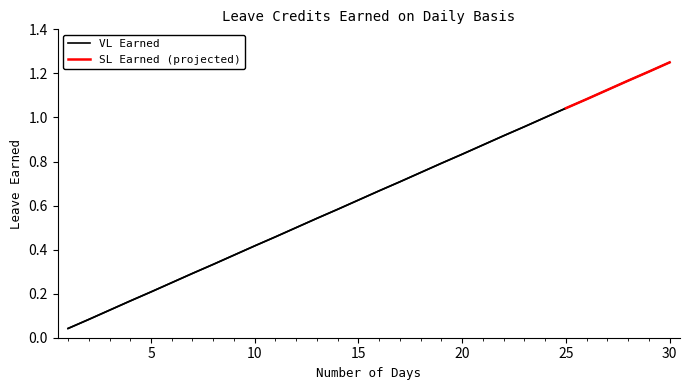

What is the sum of all values?

19.4